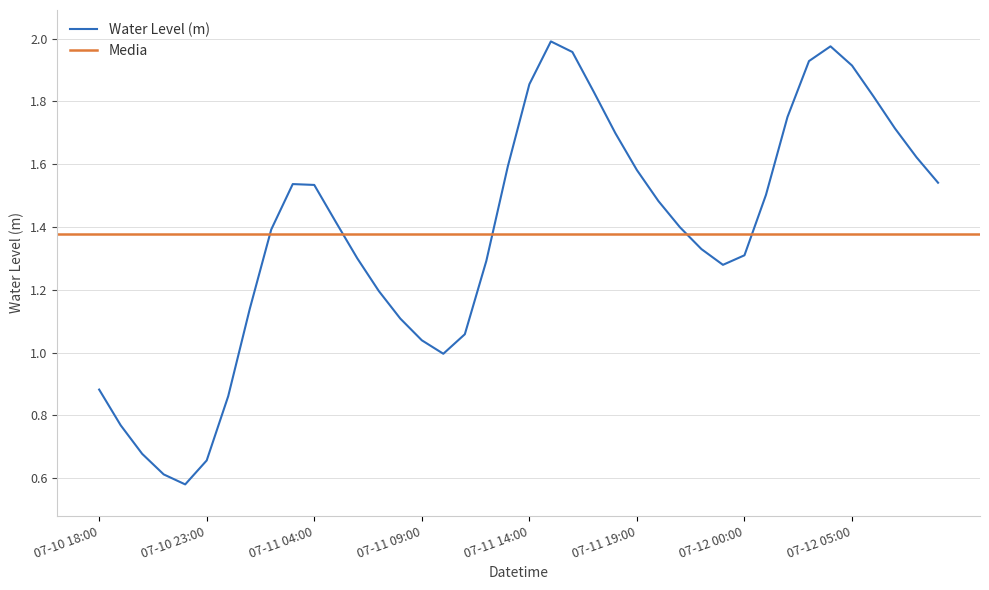

The chart shows a value of 3.5 at 2024-07-11 16:00. True or false?

False